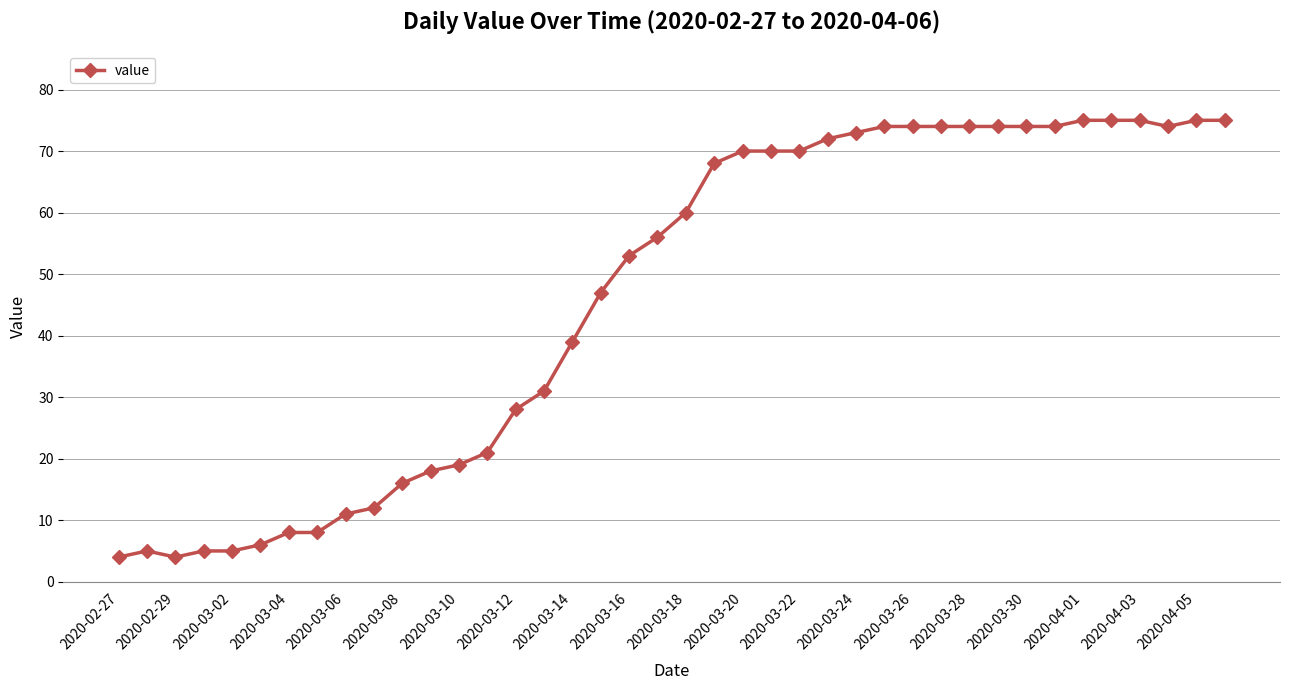

What is the smallest value displayed?

4